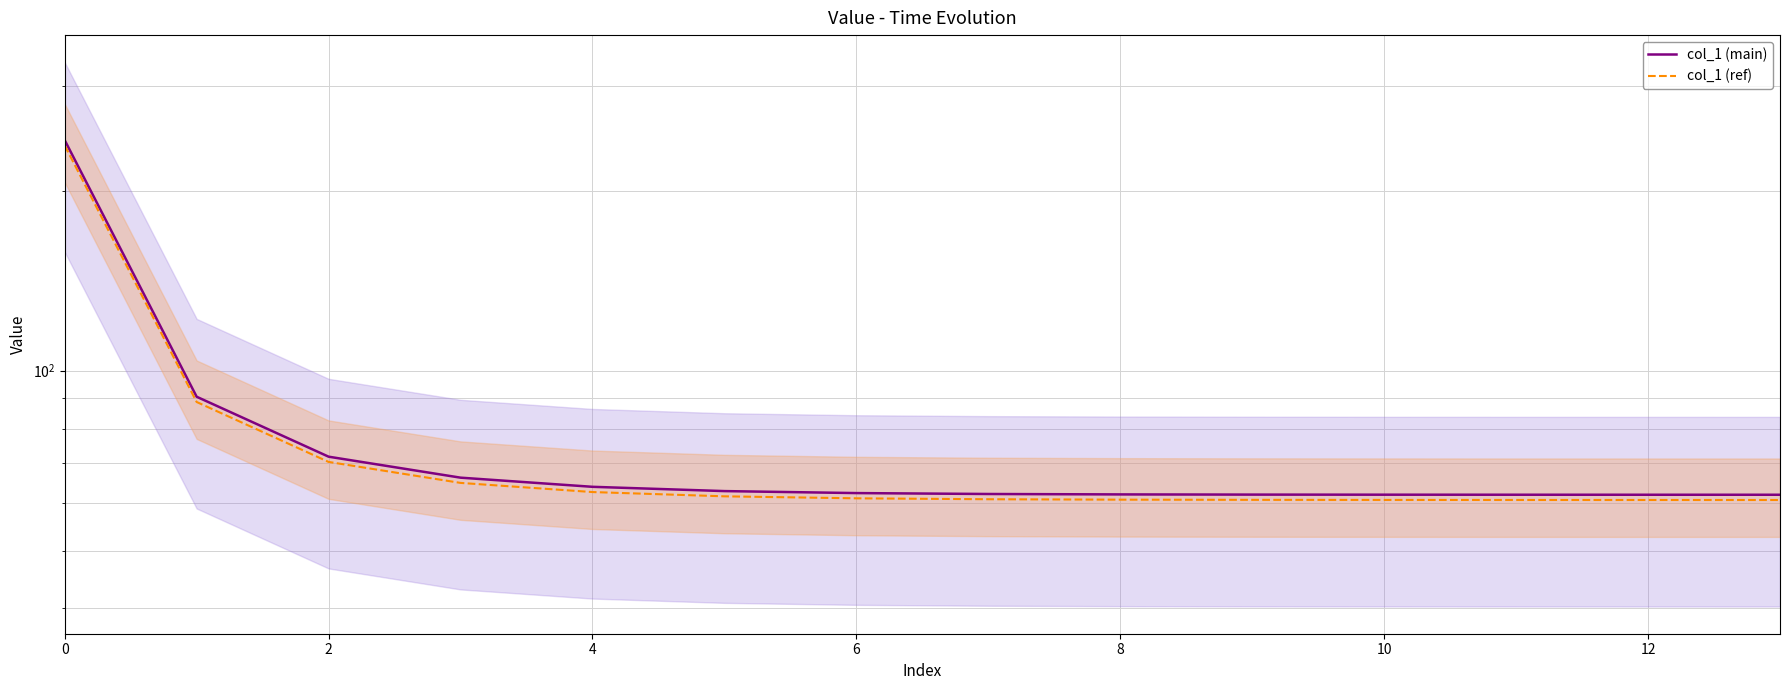

Which series changed the most between 4 and 10?

col_1 (main)